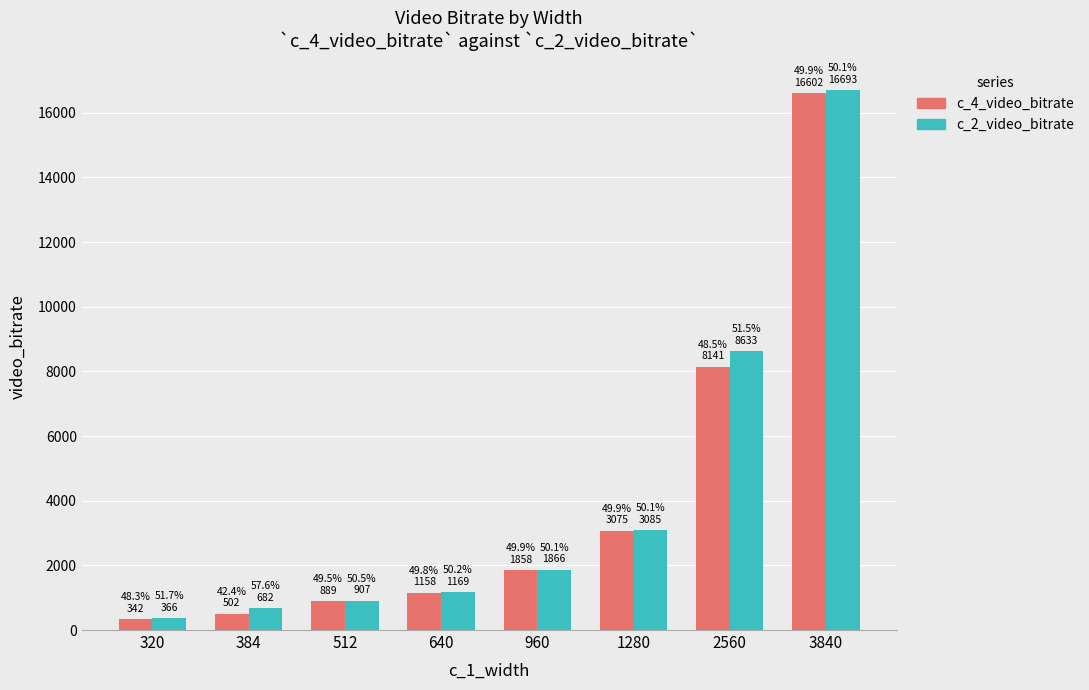

The c_2_video_bitrate series shows 1169.2 at 640. True or false?

True